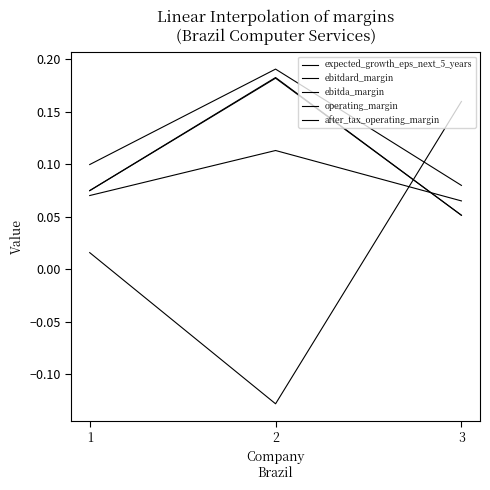

Is this an area chart (filled region under the line)?

No